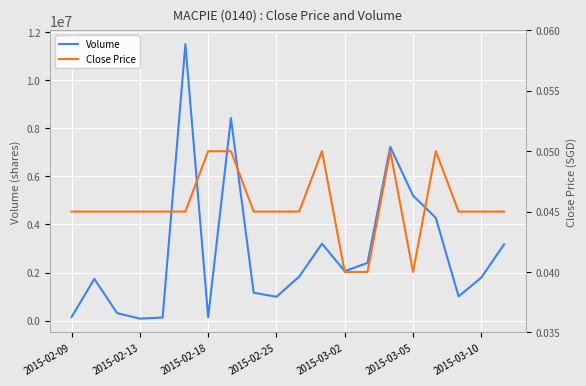

Is it true that Volume equals 1347610.8 at 2015-03-02?

False